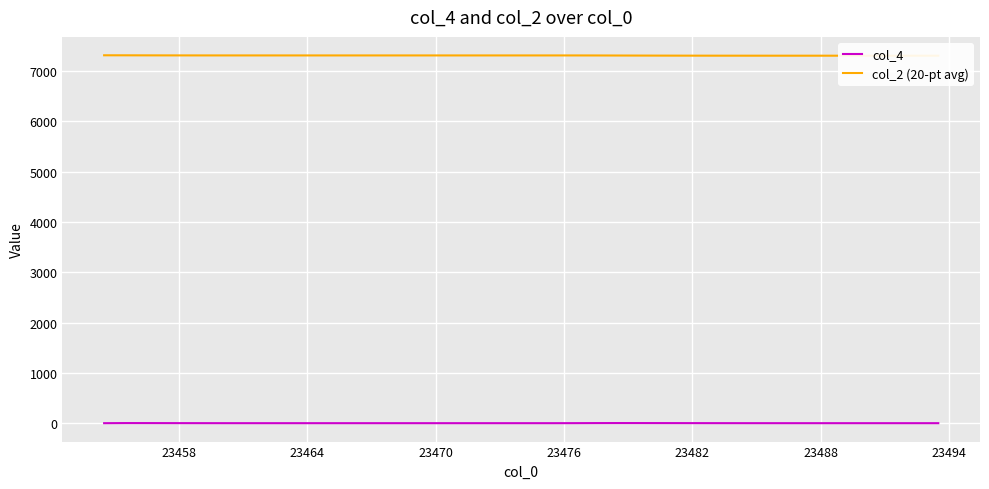

What is the average value of the col_4 series?

0.5